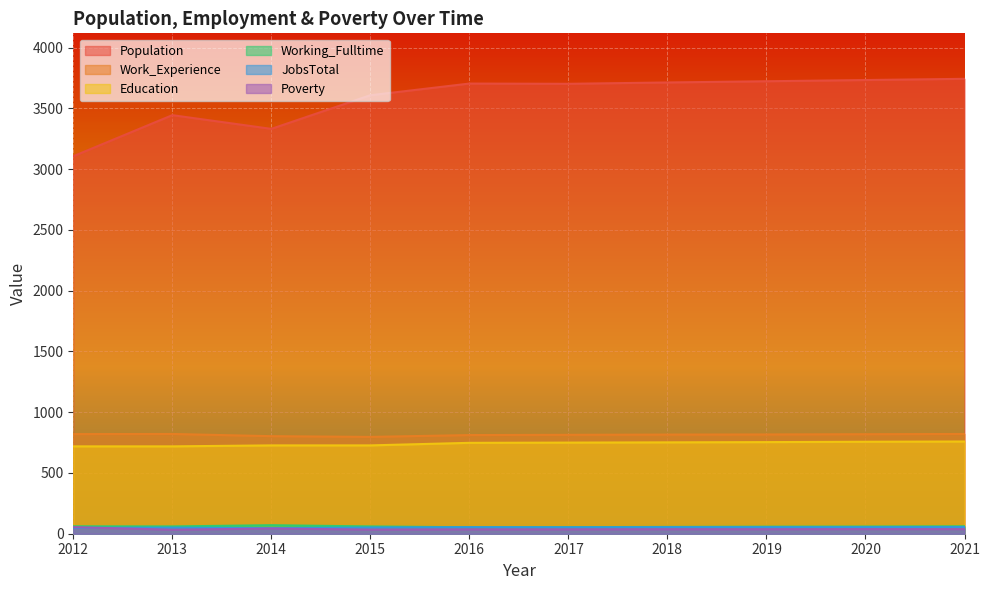

Which series has the largest range (max minus min)?

Population